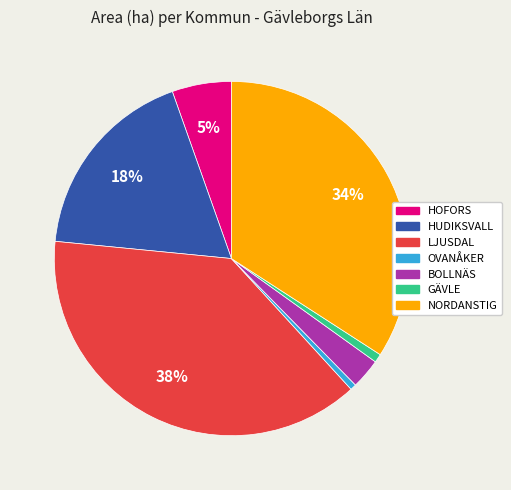

Which slice is the largest?

LJUSDAL